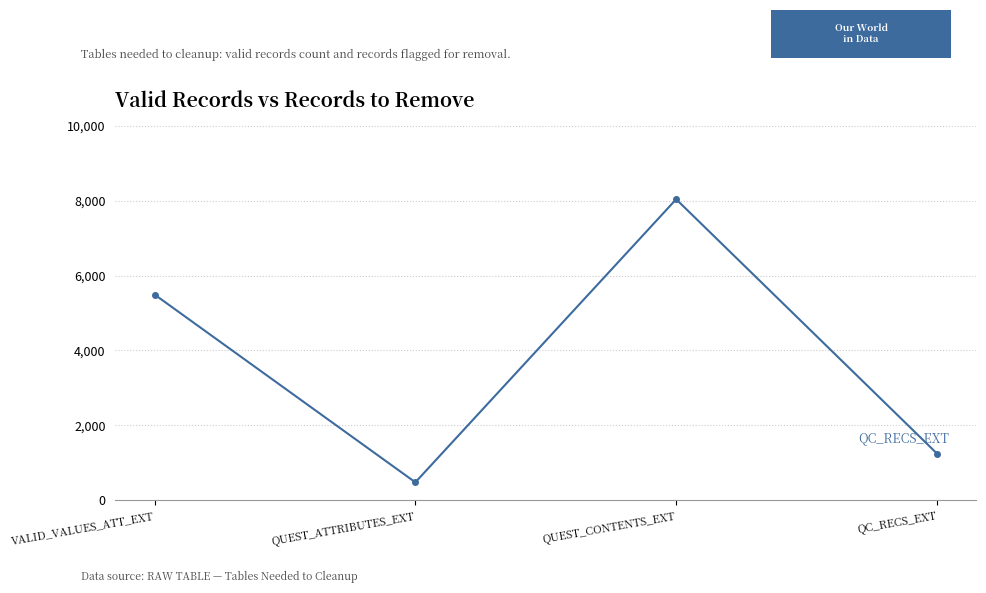

How many interior local peaks (higher than both neighbors) does the data have?

1